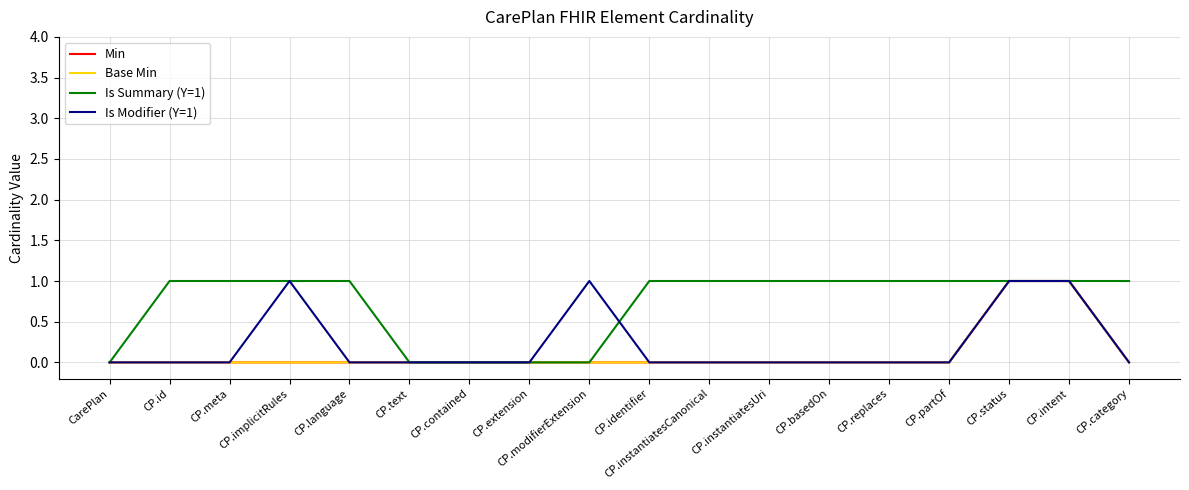

True or false: Is Modifier (Y=1) and Min cross at least once.

False